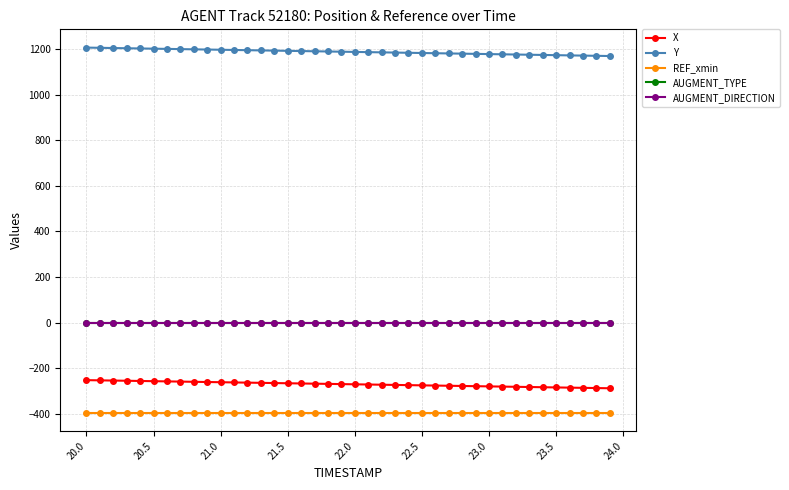

Is this an area chart (filled region under the line)?

No